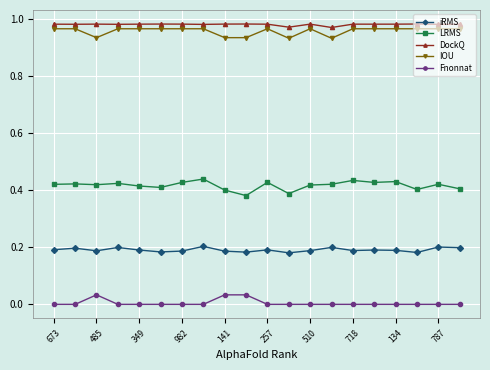

True or false: IOU and LRMS cross at least once.

False